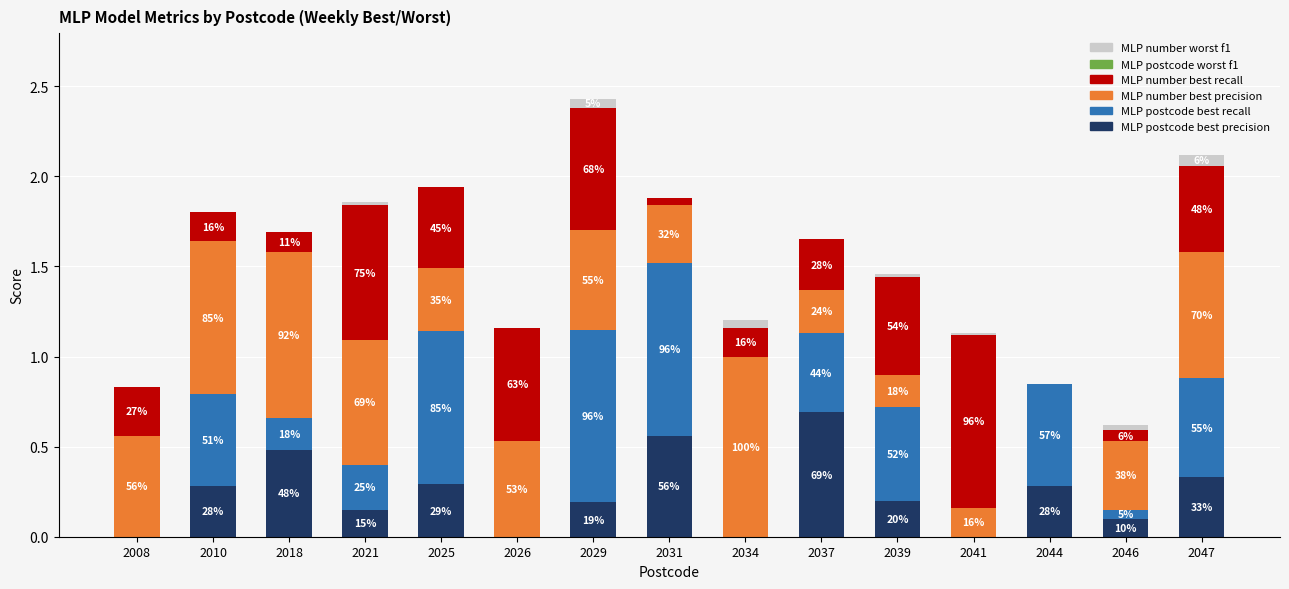

Are the bars grouped side by side (vs. stacked)?

No